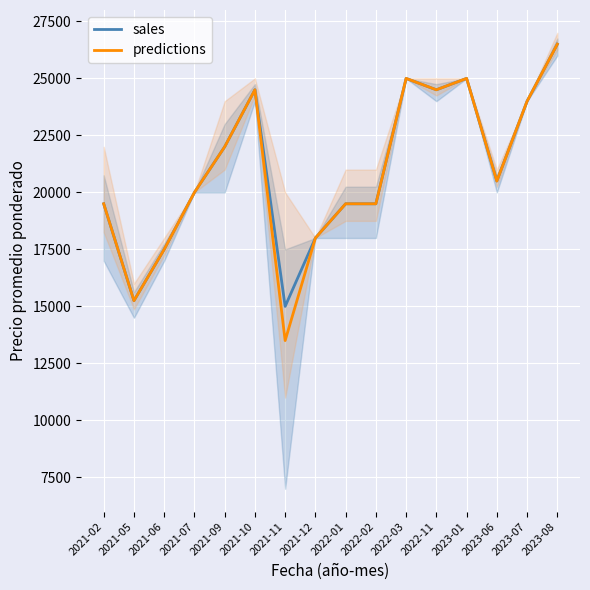

At which category does sales reach its first local peak?

2021-10